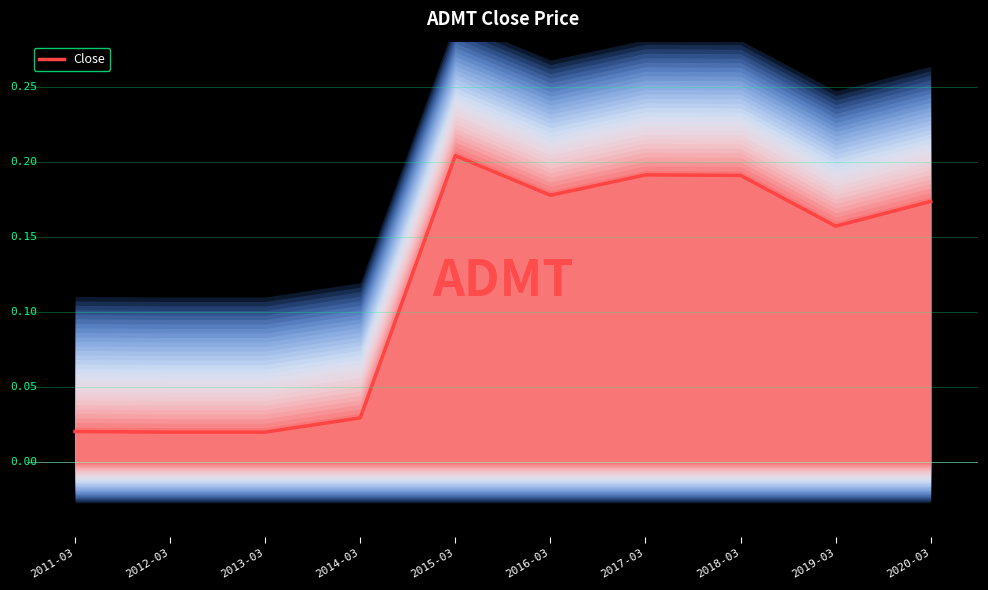

List the labels in order of value, largest first.

2015-03, 2017-03, 2018-03, 2016-03, 2020-03, 2019-03, 2014-03, 2011-03, 2012-03, 2013-03